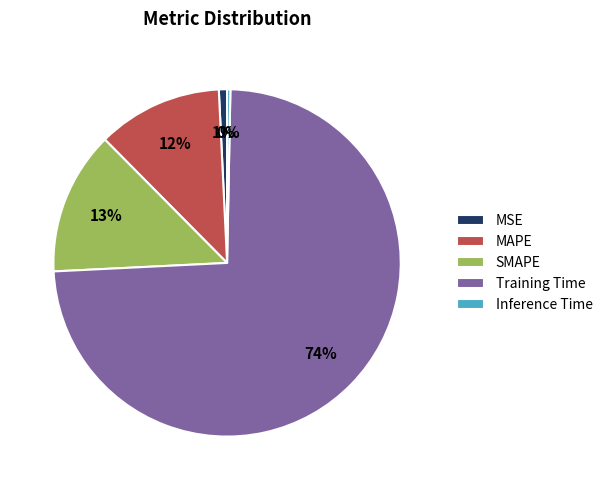

To the nearest percent, what percentage of the pie is MAPE?

12%